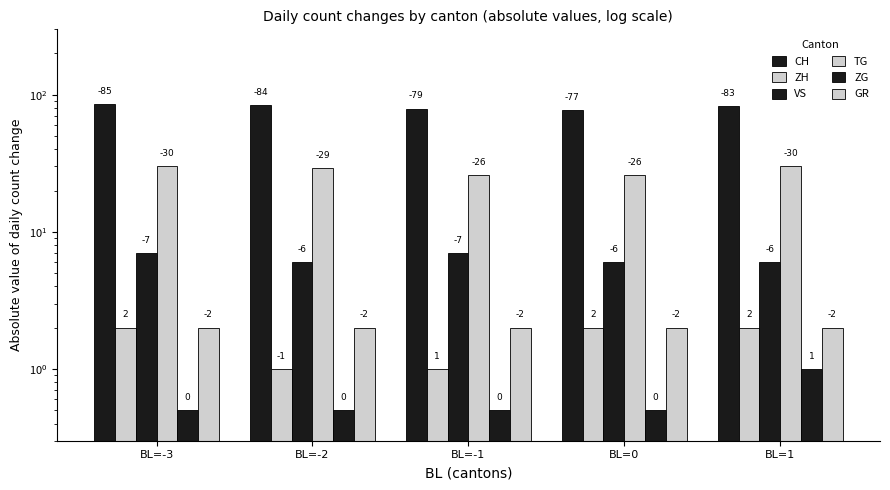

What value does the VS series have at BL=1?

6.0